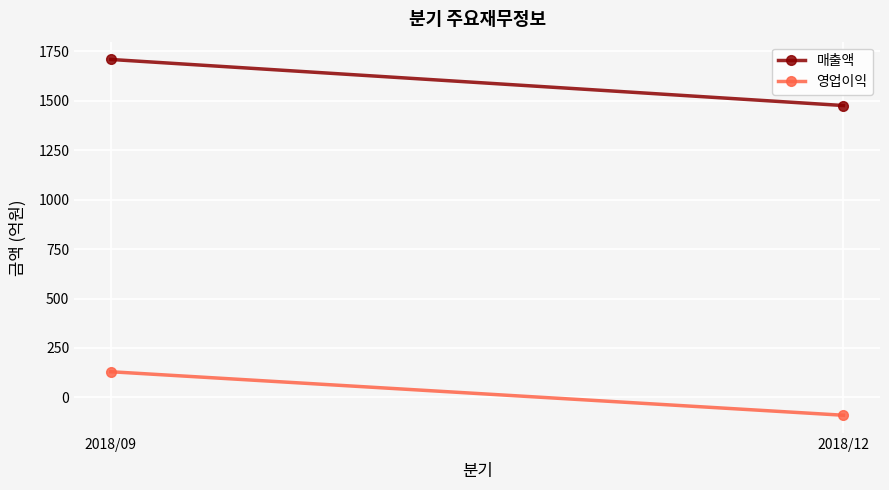

At how many categories does at least one series exceed 654?

2